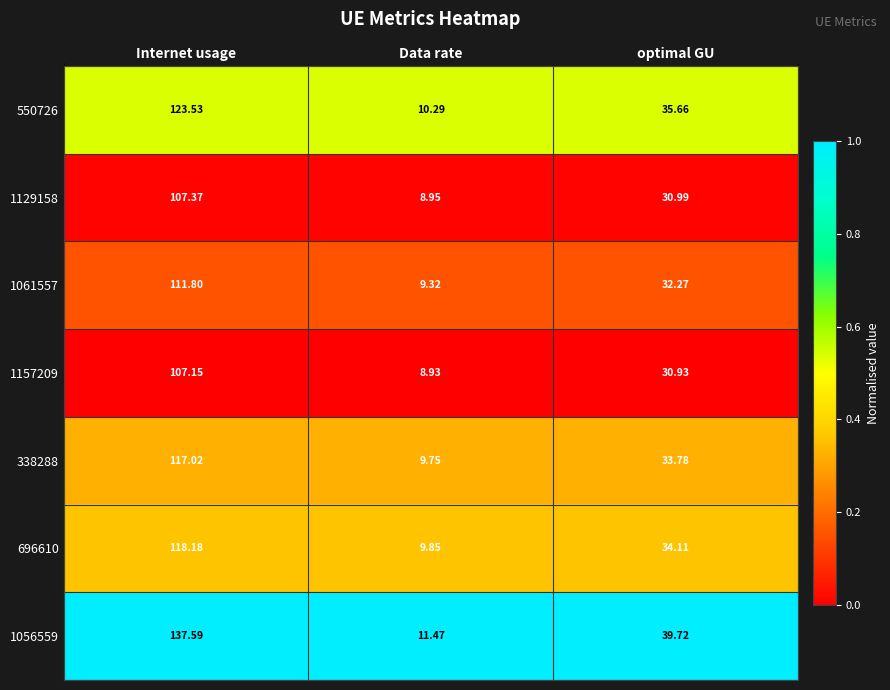

What is the difference between the highest and lowest values at Data rate?

2.5